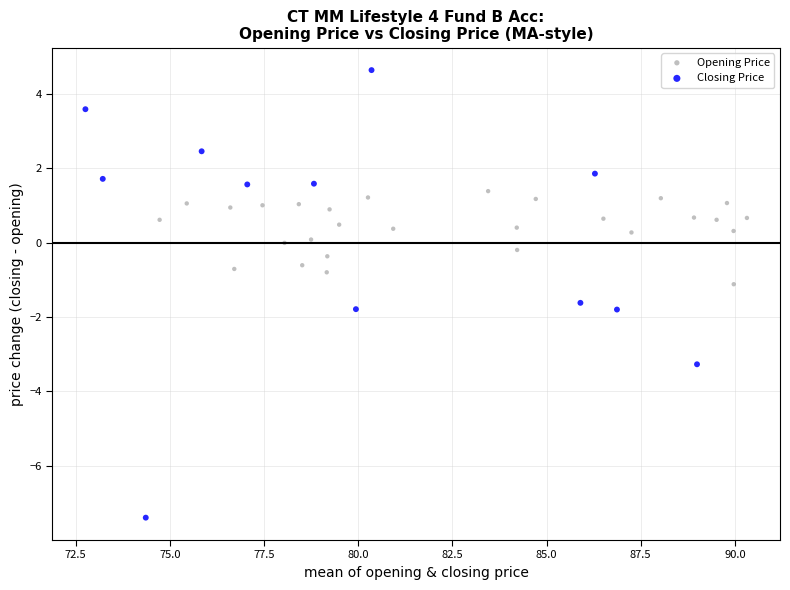

Which series contains the highest Y value?

Closing Price